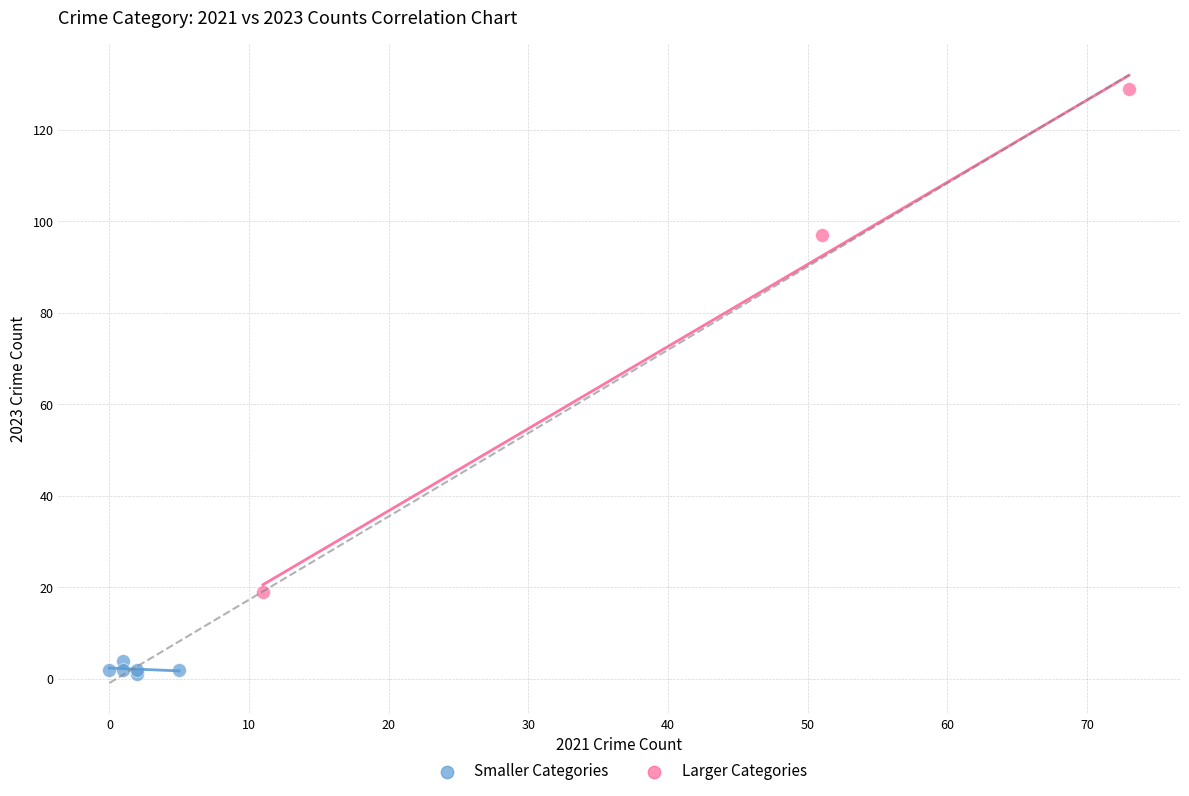

Which series contains the highest Y value?

Larger Categories